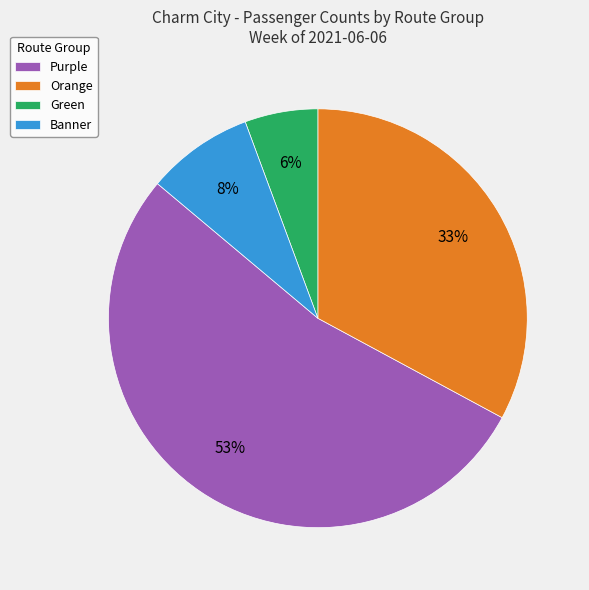

Do Orange and Green together represent more than half of the pie?

No